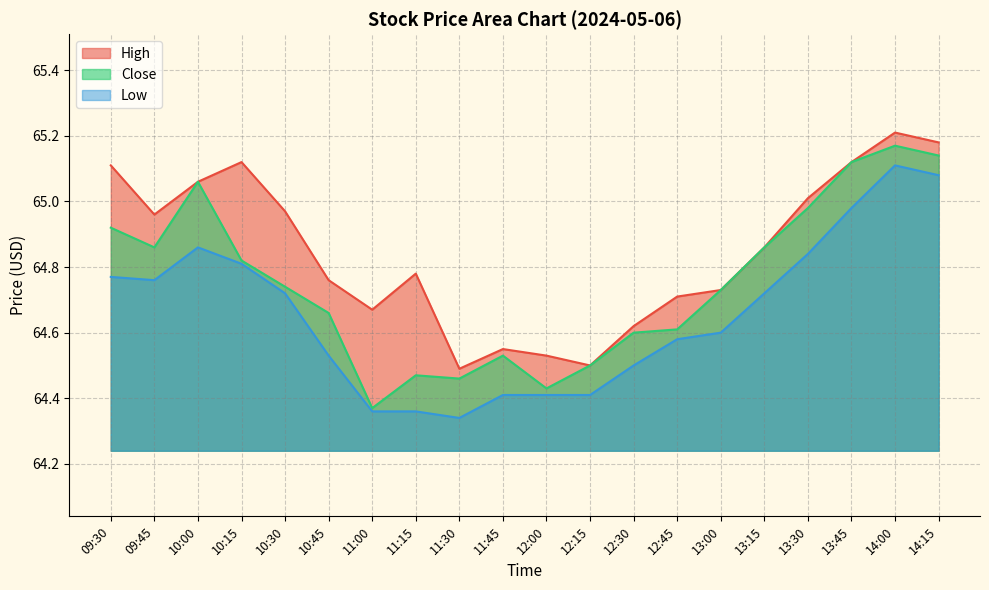

Reading right to left, list all the values displayed in this chart.

High: 65.2	65.2	65.1	65.0	64.9	64.7	64.7	64.6	64.5	64.5	64.5	64.5	64.8	64.7	64.8	65.0	65.1	65.1	65.0	65.1
Close: 65.1	65.2	65.1	65.0	64.9	64.7	64.6	64.6	64.5	64.4	64.5	64.5	64.5	64.4	64.7	64.7	64.8	65.1	64.9	64.9
Low: 65.1	65.1	65.0	64.8	64.7	64.6	64.6	64.5	64.4	64.4	64.4	64.3	64.4	64.4	64.5	64.7	64.8	64.9	64.8	64.8